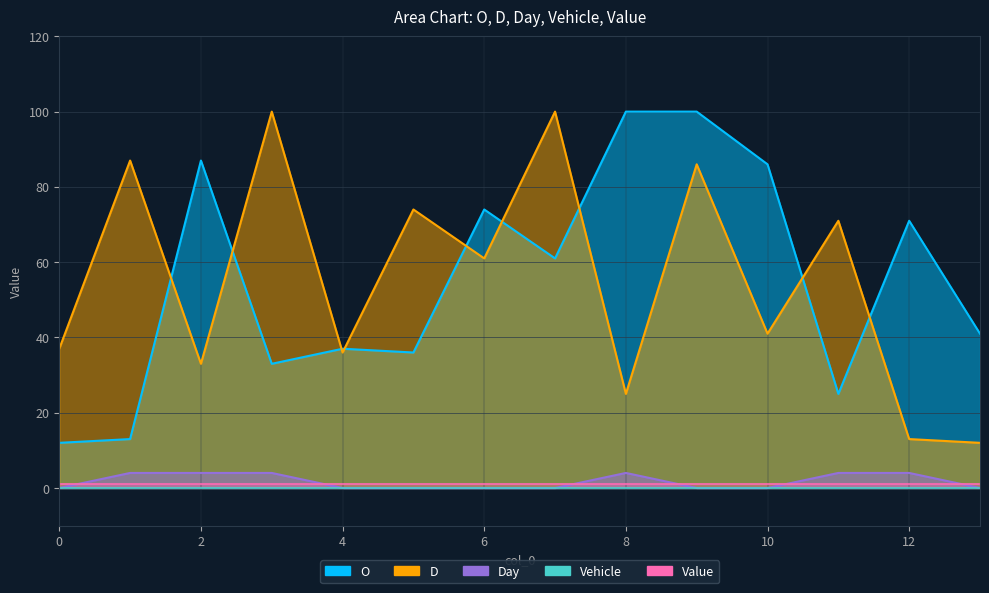

True or false: O and Day cross at least once.

False